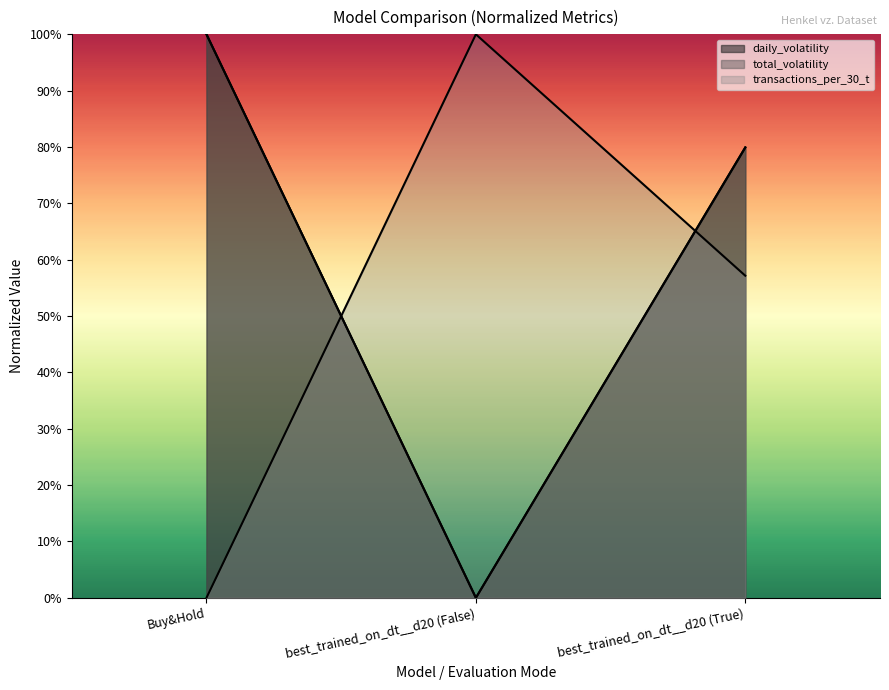

What is the value of the transactions point at the 2nd from the left?

1.0